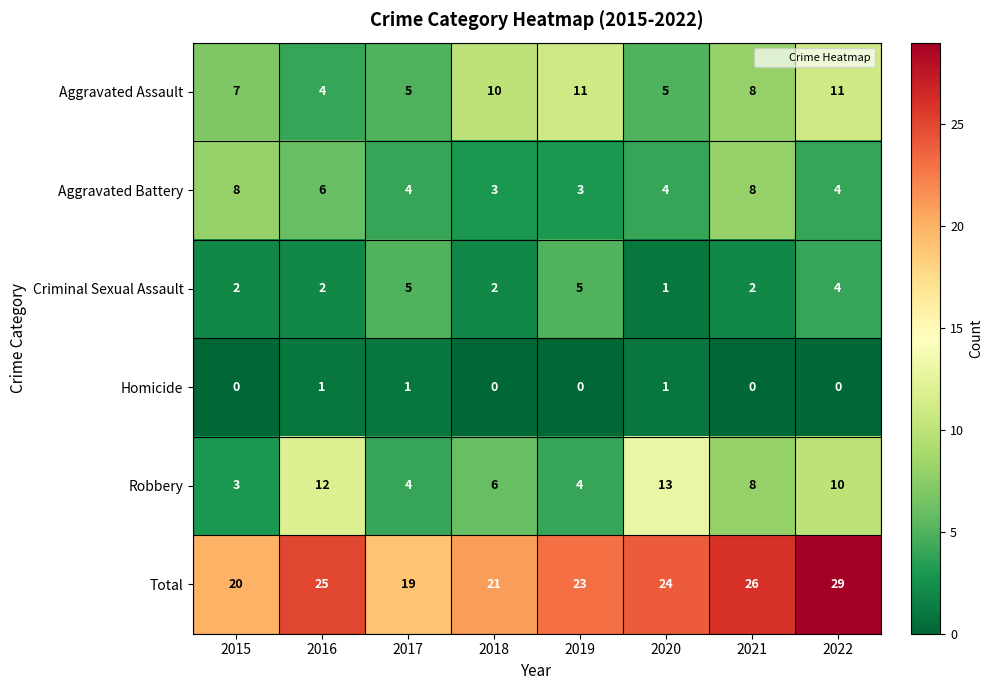

What is the difference between the Aggravated Assault values at 2016 and 2022?

7